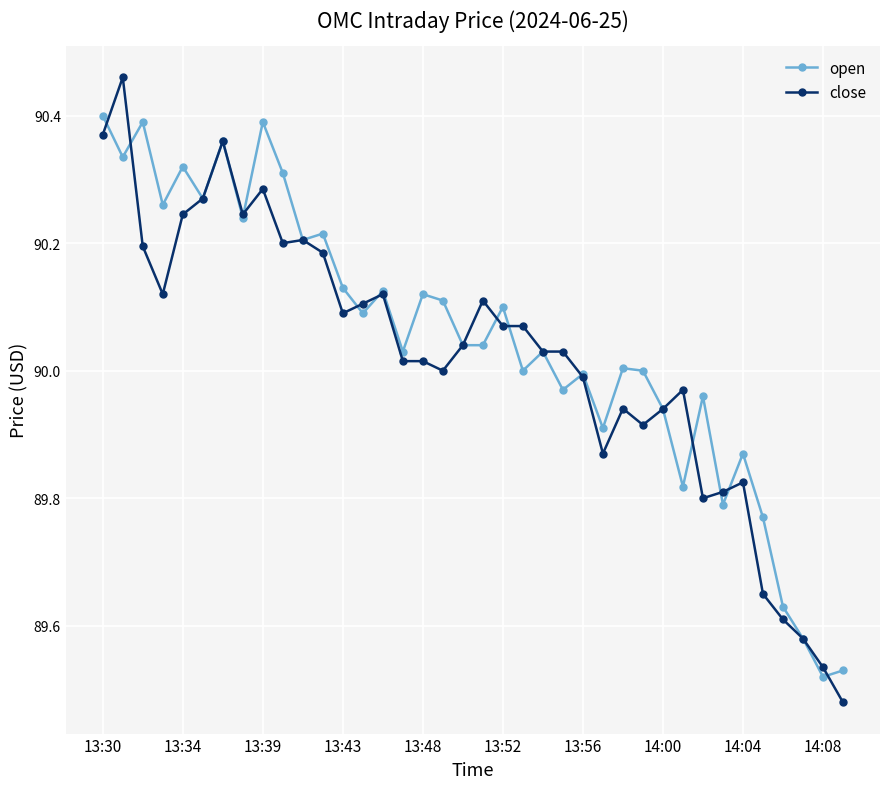

List the series in order of their peak value, lowest first.

open, close